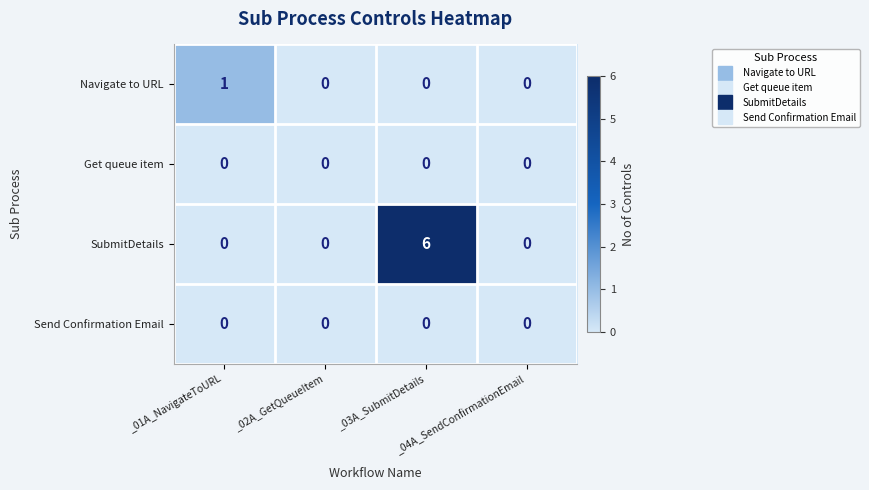

What is the greatest value displayed?

6